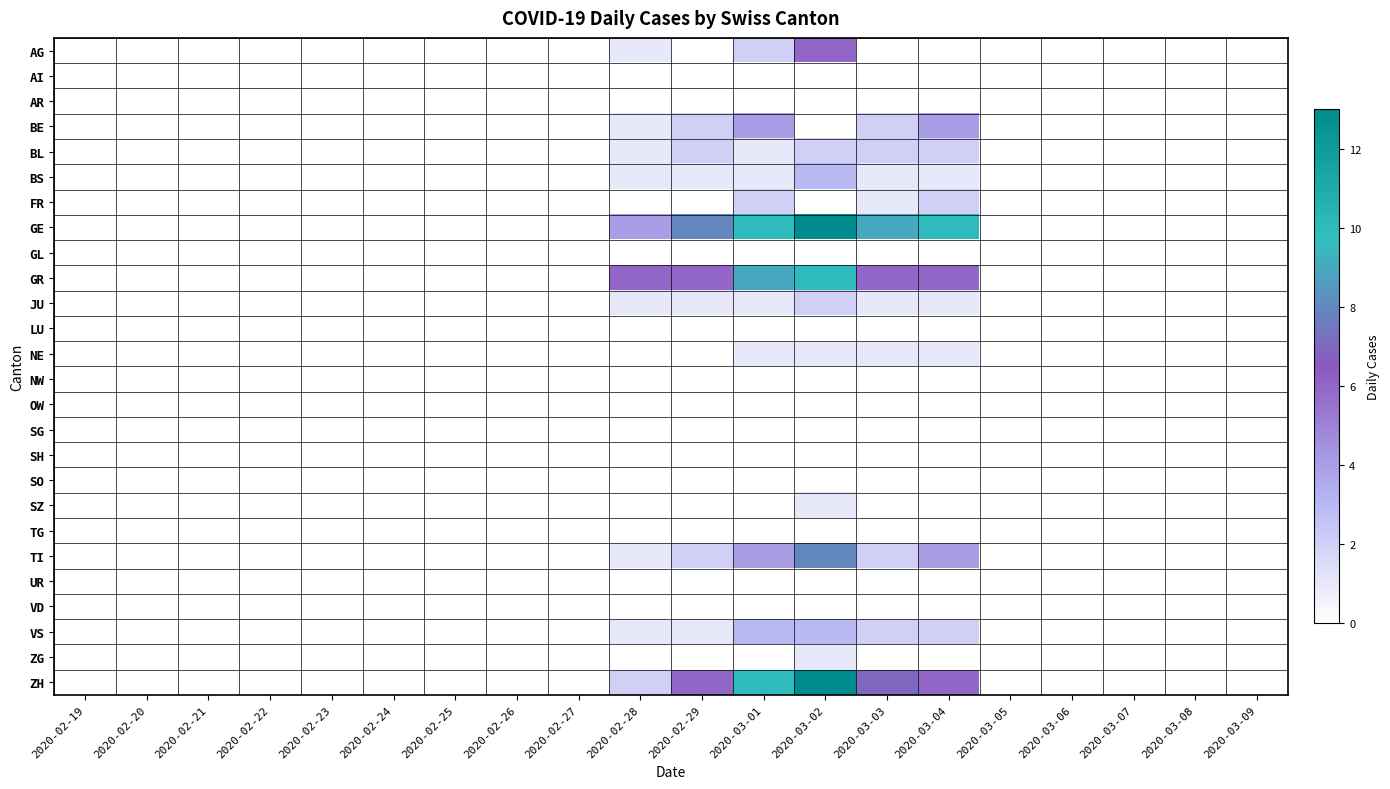

List the series in order of their peak value, lowest first.

AI, AR, GL, LU, NW, OW, SG, SH, SO, TG, UR, VD, NE, SZ, ZG, BL, FR, JU, BS, VS, BE, AG, TI, GR, GE, ZH